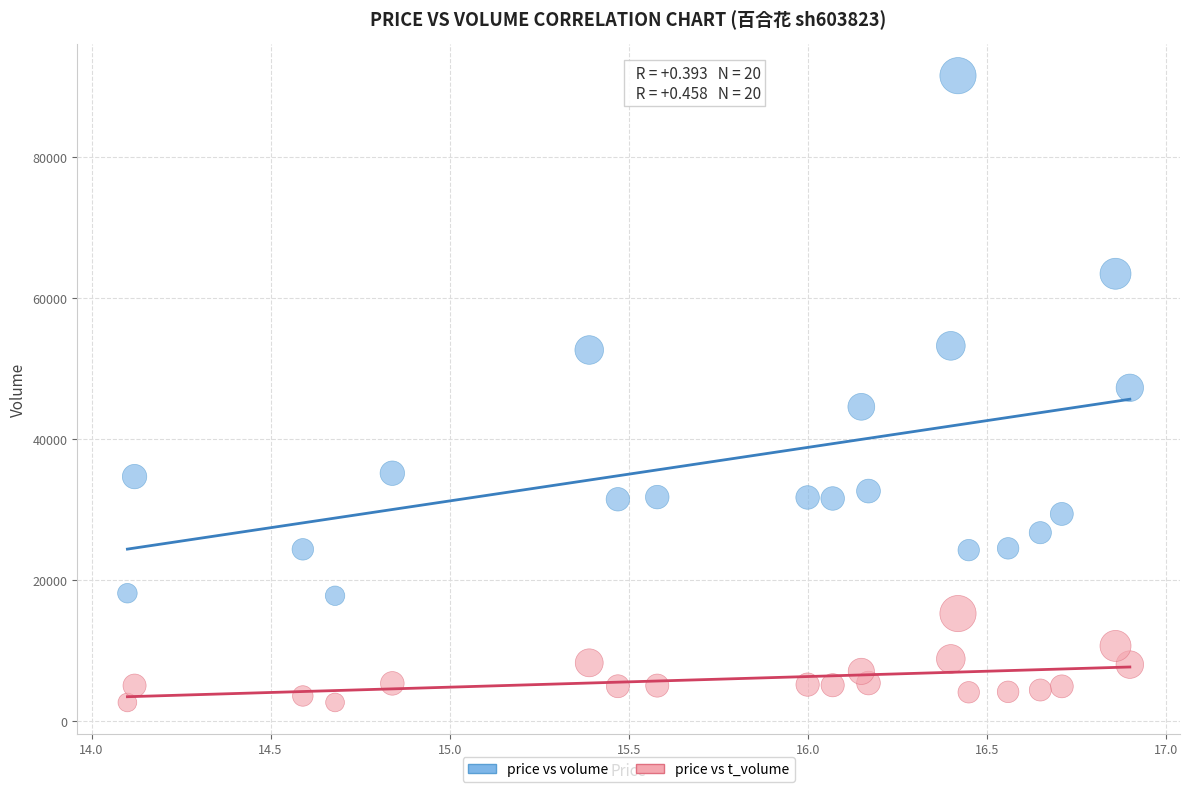

Which series has the largest Y range (max minus min)?

price vs volume